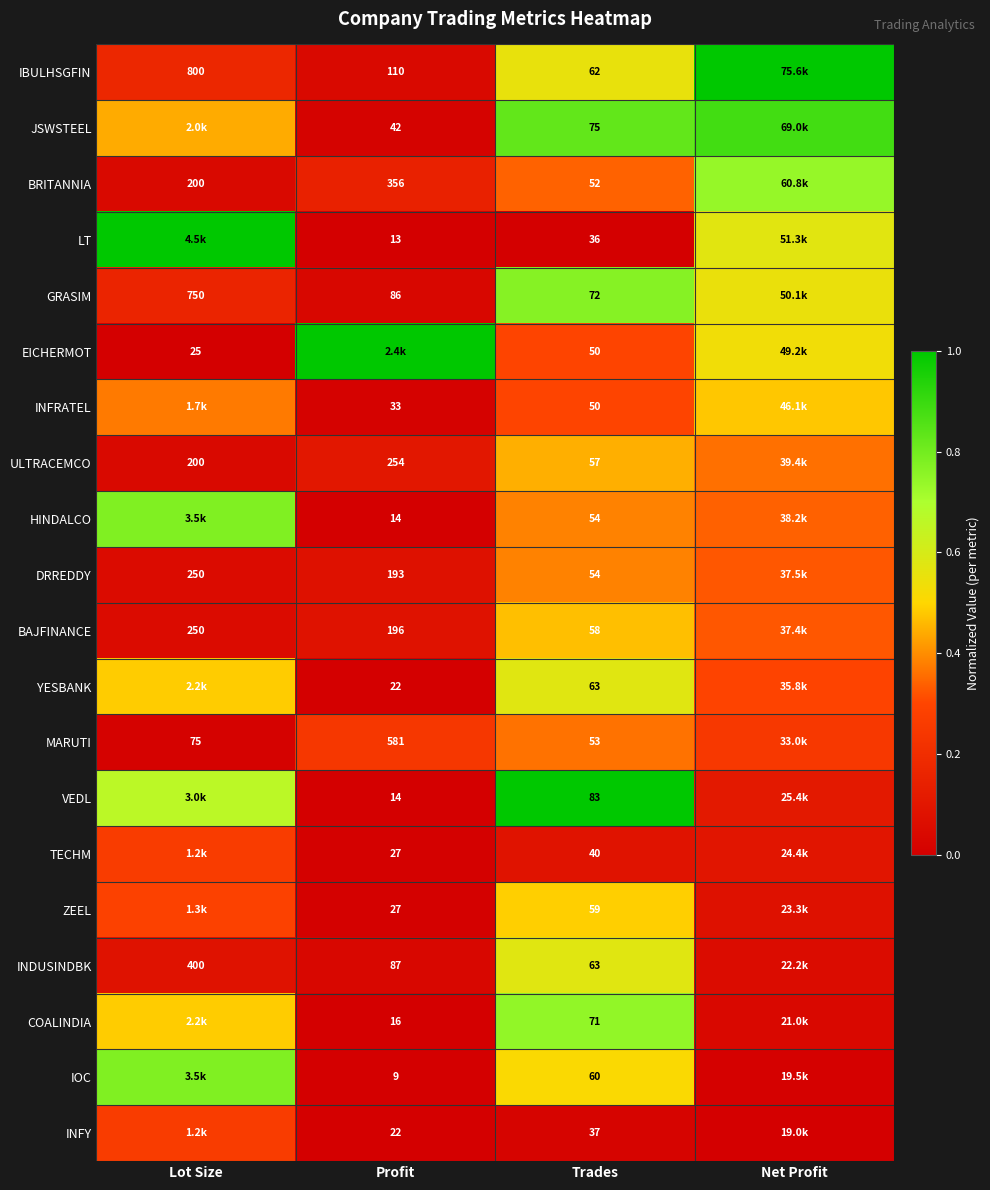

Is the value of IBULHSGFIN at Lot Size greater than the value of MARUTI at Lot Size?

Yes